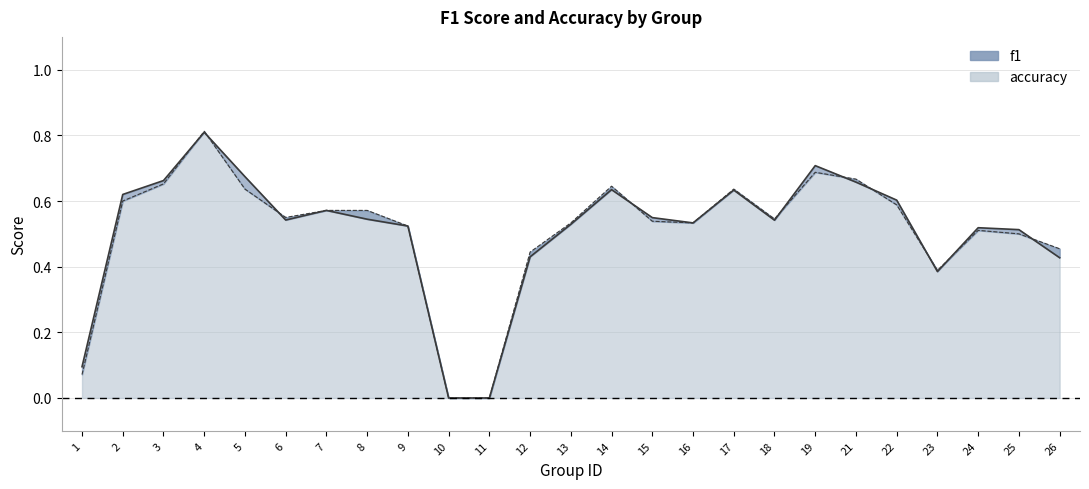

The accuracy line series shows 0.2 at 26. True or false?

False